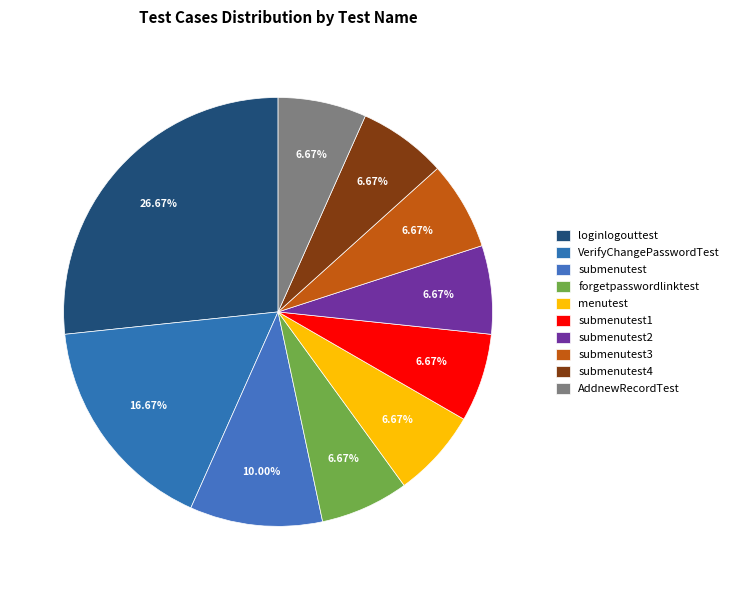

Count the number of slices in the pie.

10